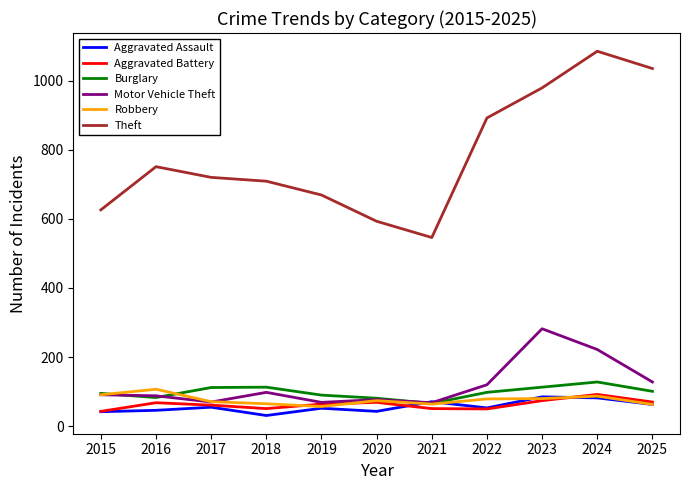

List the labels in order of Theft value, largest first.

2024, 2025, 2023, 2022, 2016, 2017, 2018, 2019, 2015, 2020, 2021